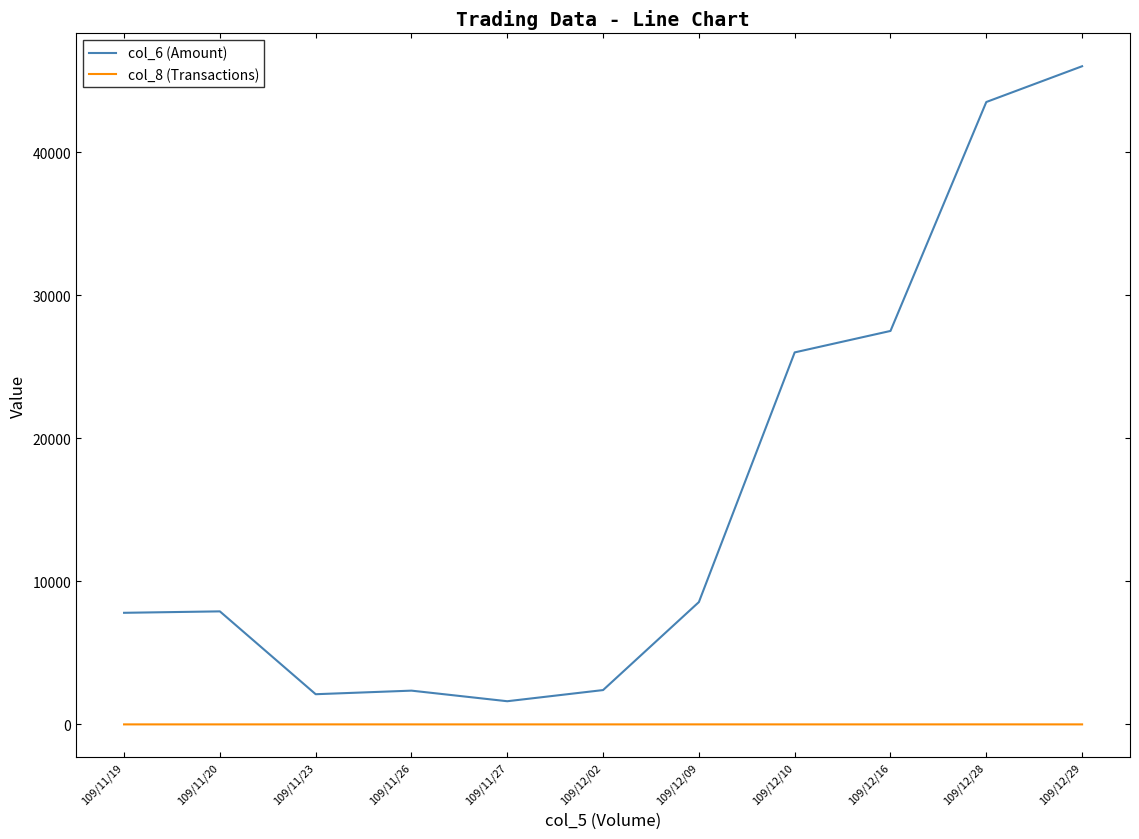

Rank the series by their maximum value, from highest to lowest.

col_6 (Amount), col_8 (Transactions)